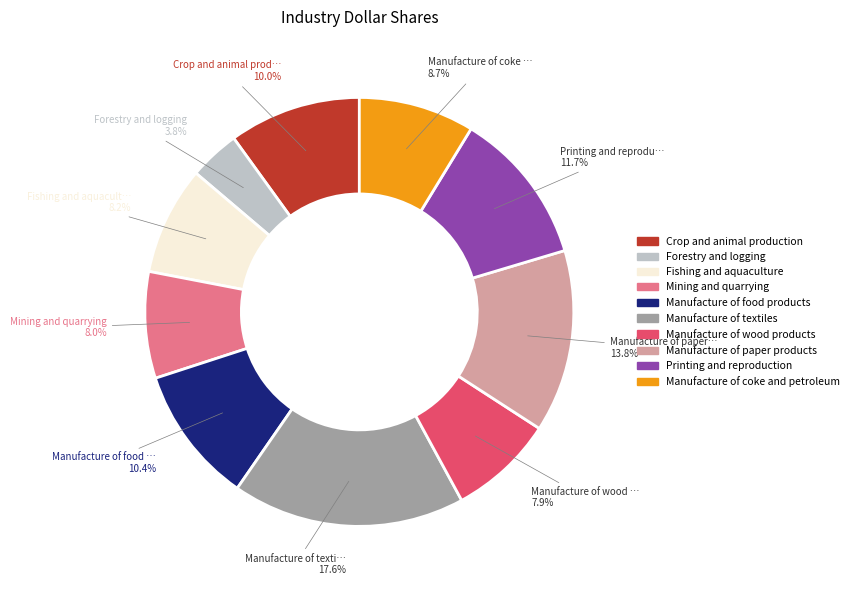

Combined, do Manufacture of wood products and Manufacture of coke and petroleum account for over 50%?

No